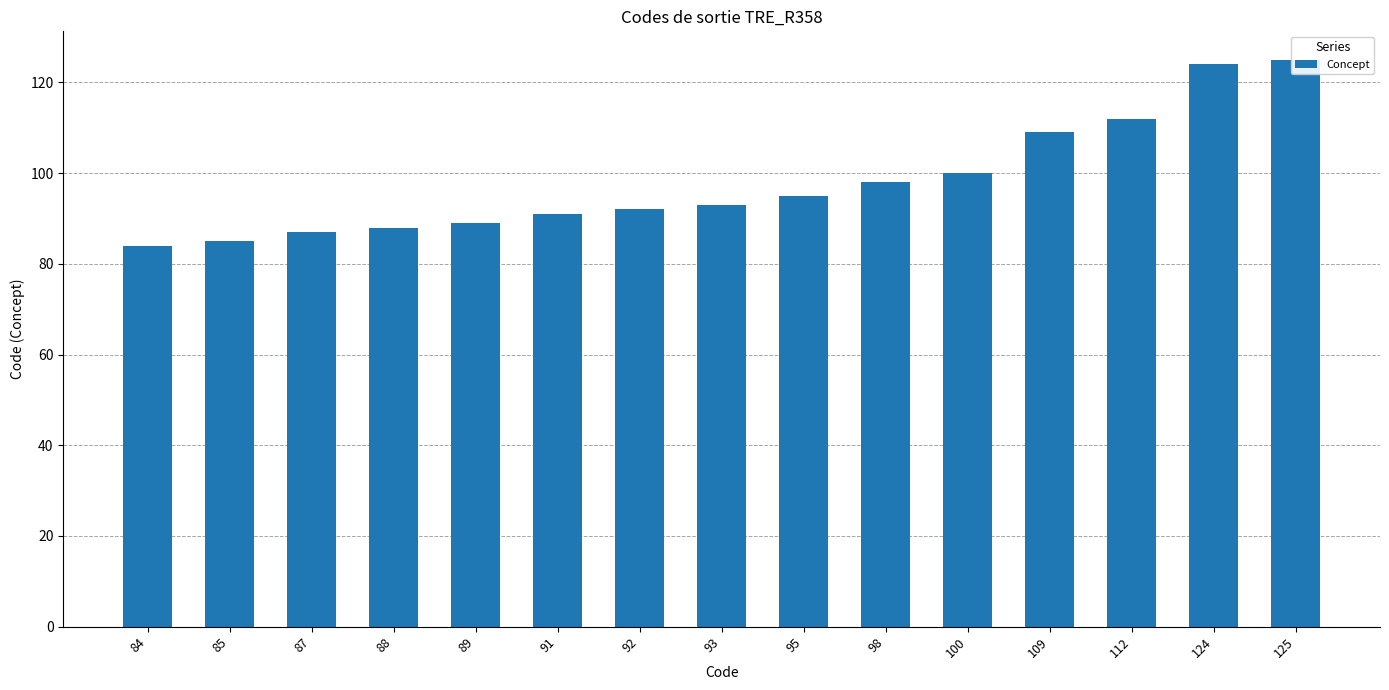

What is the difference between the maximum and minimum values?

41